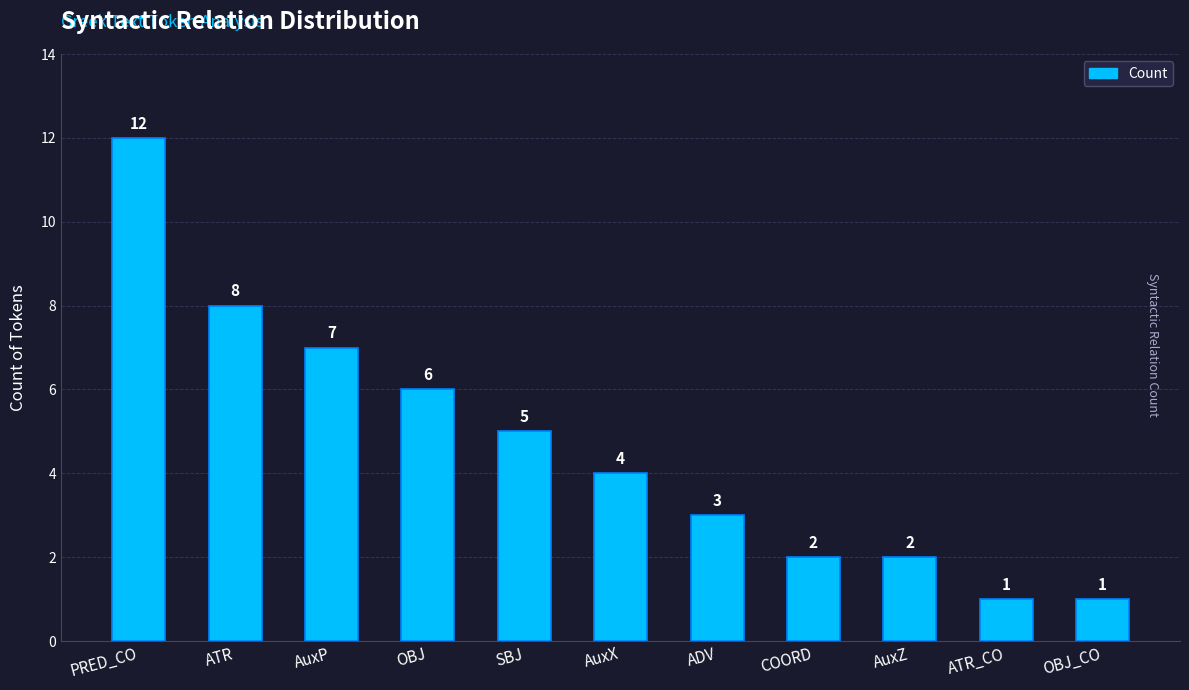

Are the bars grouped side by side (vs. stacked)?

No